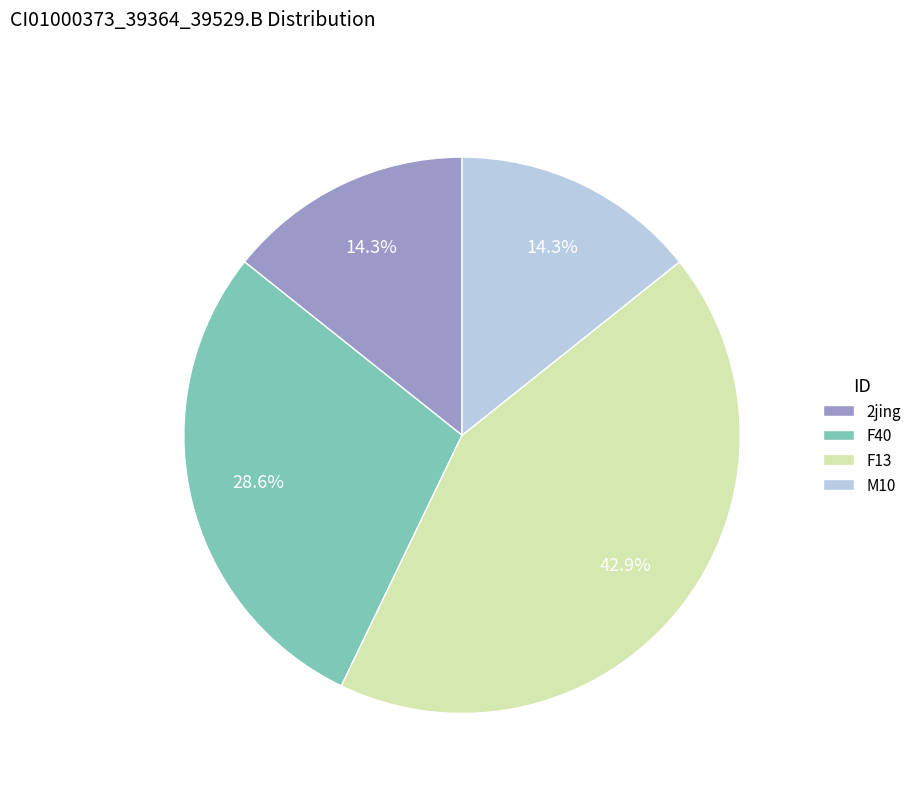

Is the sum of 2jing and M10 greater than half?

No